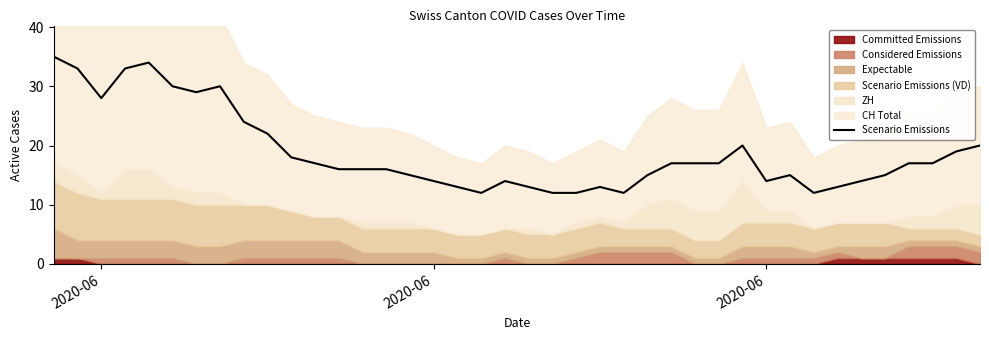

What is the average value?

19